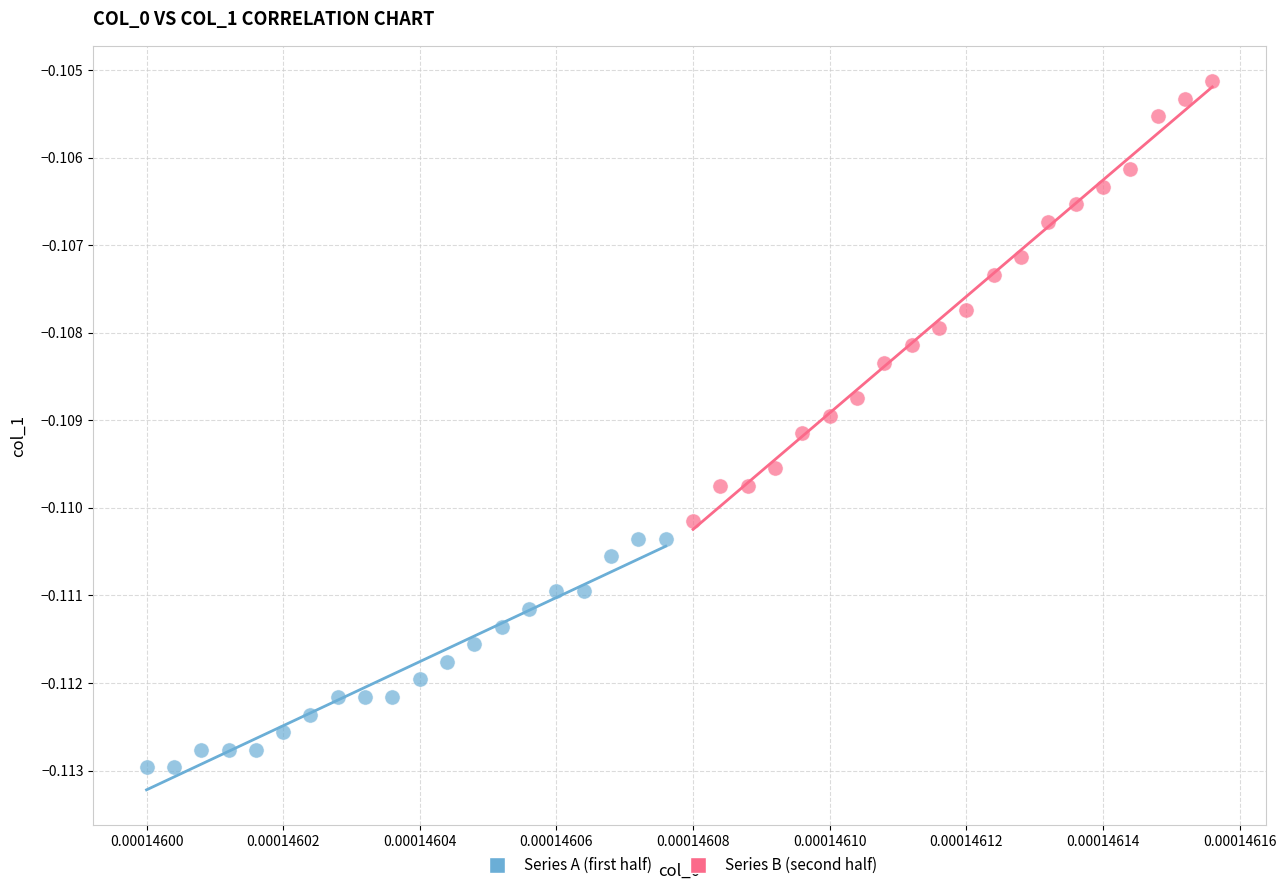

What are all the series names shown in the legend?

Series A (first half), Series B (second half)